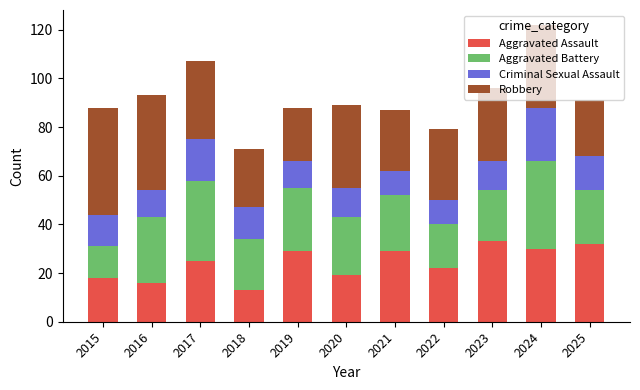

At which label does Aggravated Assault reach its minimum?

2018